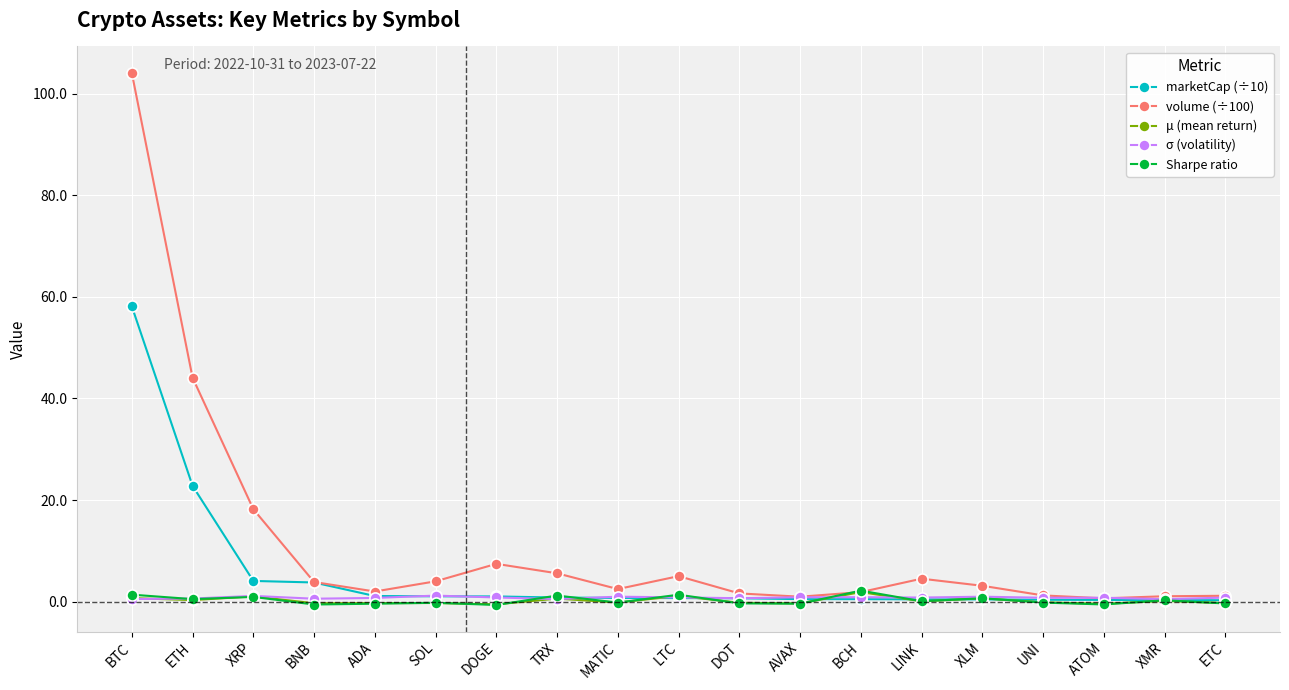

What is the greatest value displayed?

104.1